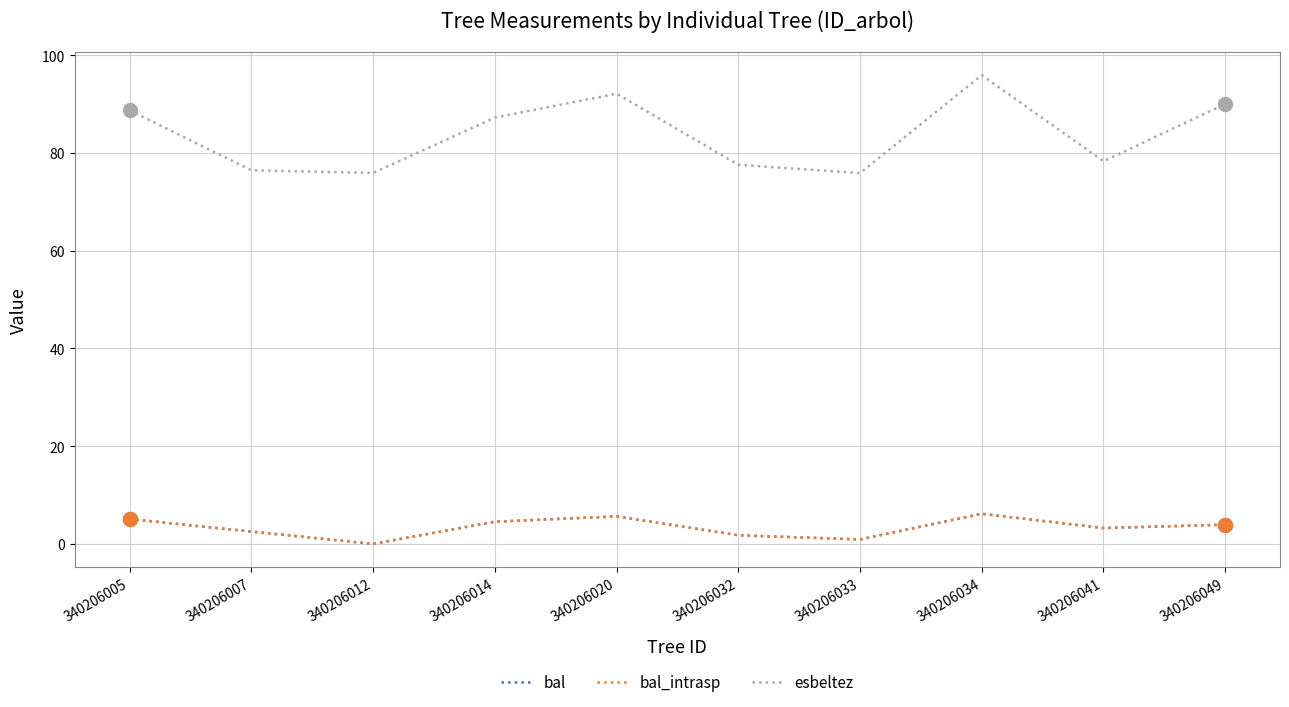

Is this an area chart (filled region under the line)?

No